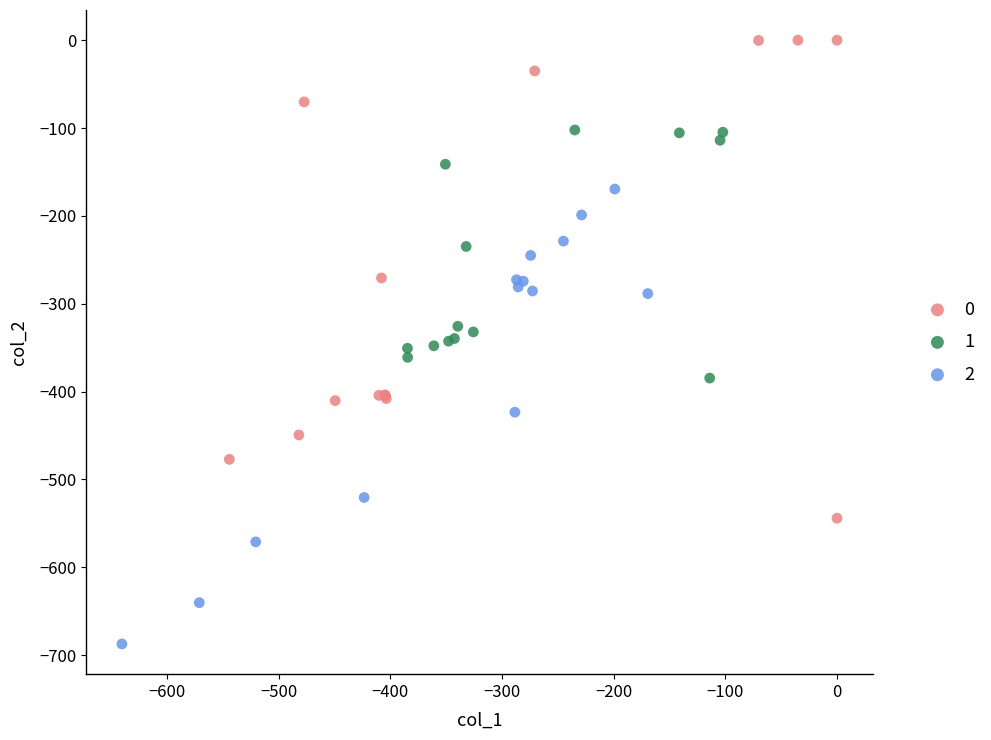

Which series reaches the minimum Y coordinate?

2